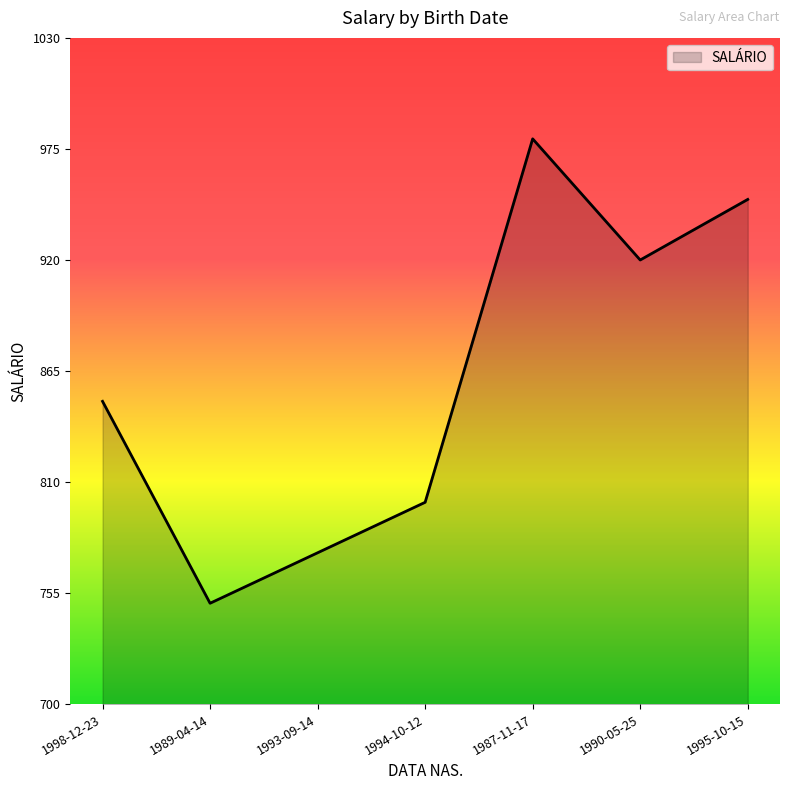

The chart shows a value of 980 at 1987-11-17. True or false?

True